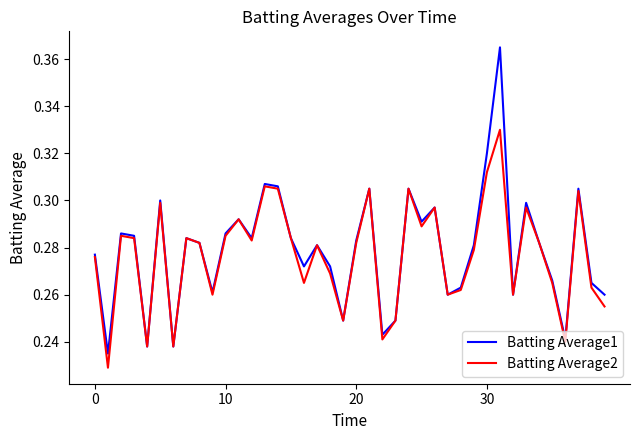

Which series has the largest range (max minus min)?

Batting Average1